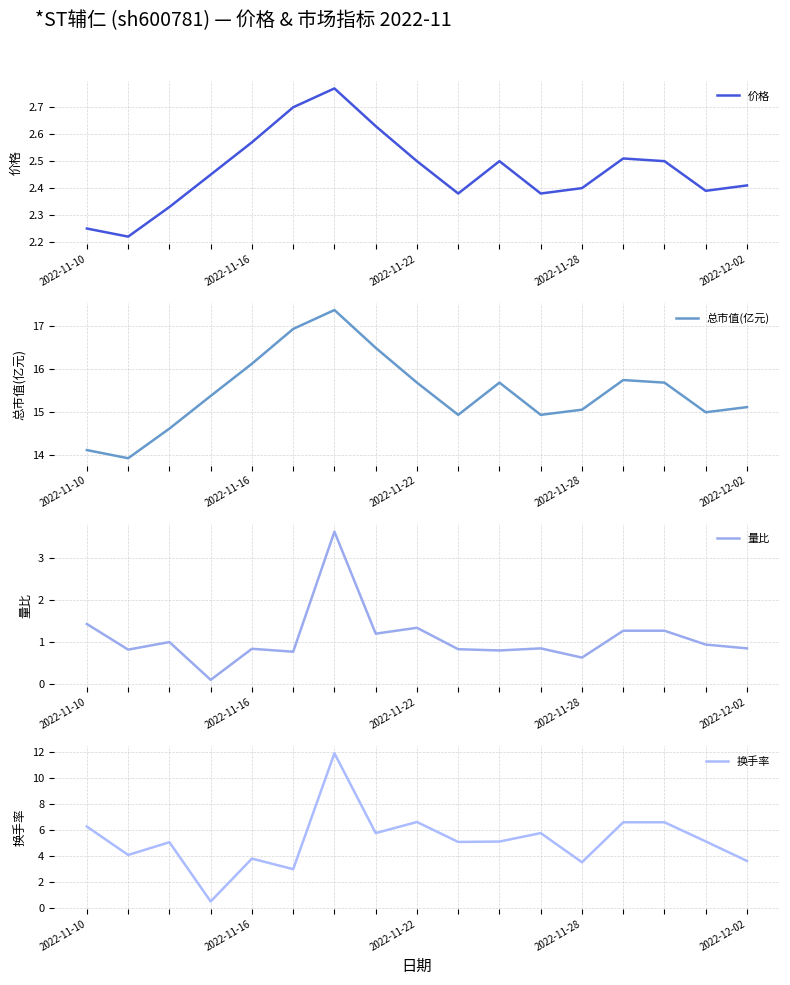

Reading right to left, list all the values displayed in this chart.

价格: 2.4	2.4	2.5	2.5	2.4	2.4	2.5	2.4	2.5	2.6	2.8	2.7	2.6	2.5	2.3	2.2	2.2
总市值(亿元): 15.1	15.0	15.7	15.7	15.1	14.9	15.7	14.9	15.7	16.5	17.4	16.9	16.1	15.4	14.6	13.9	14.1
量比: 0.8	0.9	1.3	1.3	0.6	0.8	0.8	0.8	1.3	1.2	3.6	0.8	0.8	0.1	1.0	0.8	1.4
换手率: 3.6	5.1	6.6	6.6	3.5	5.8	5.1	5.1	6.6	5.8	11.9	3.0	3.8	0.5	5.0	4.1	6.2